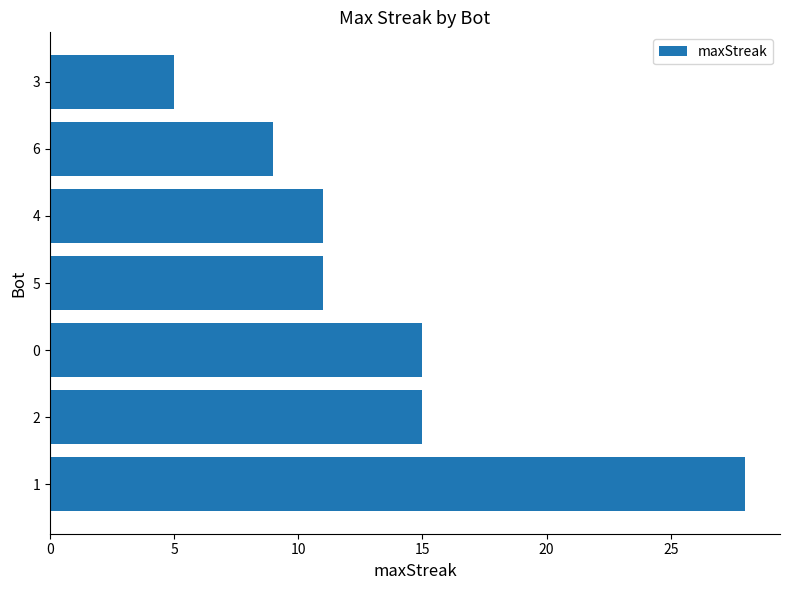

Count the number of data series in this chart.

1